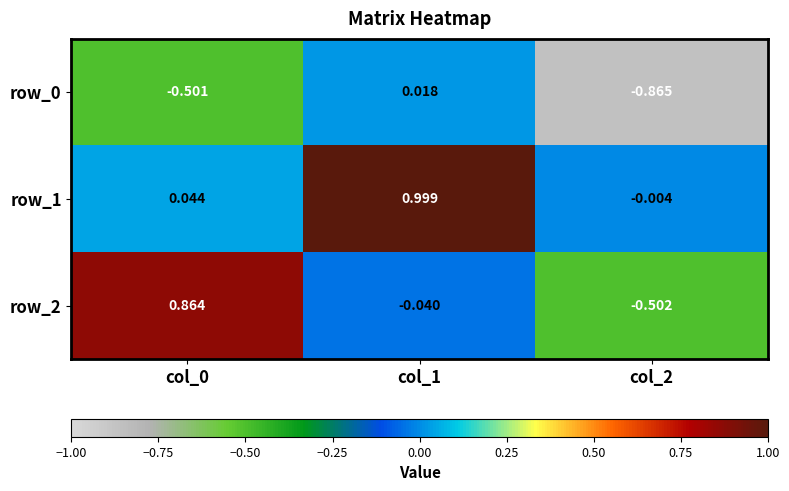

Which category has the highest value across all series?

col_1